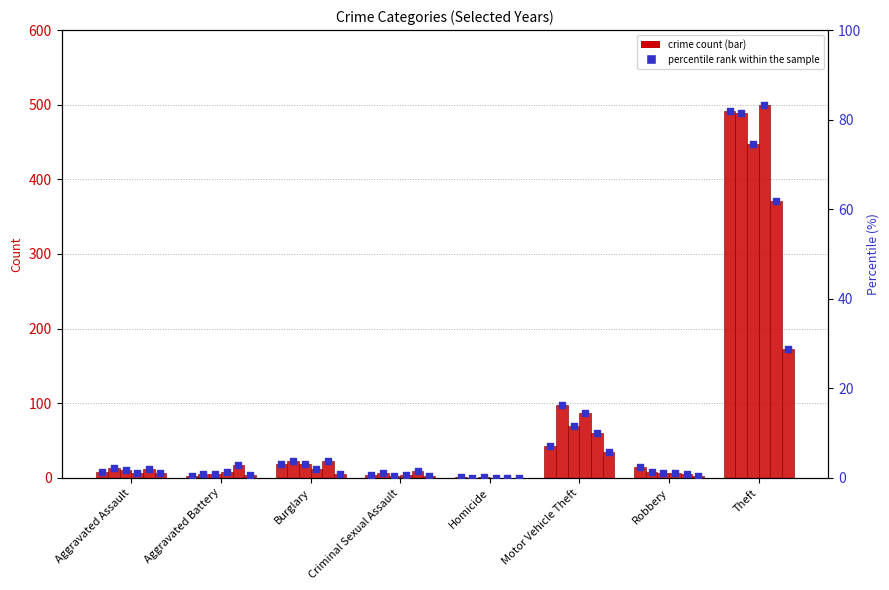

Between Burglary and Motor Vehicle Theft, which is larger?

Motor Vehicle Theft